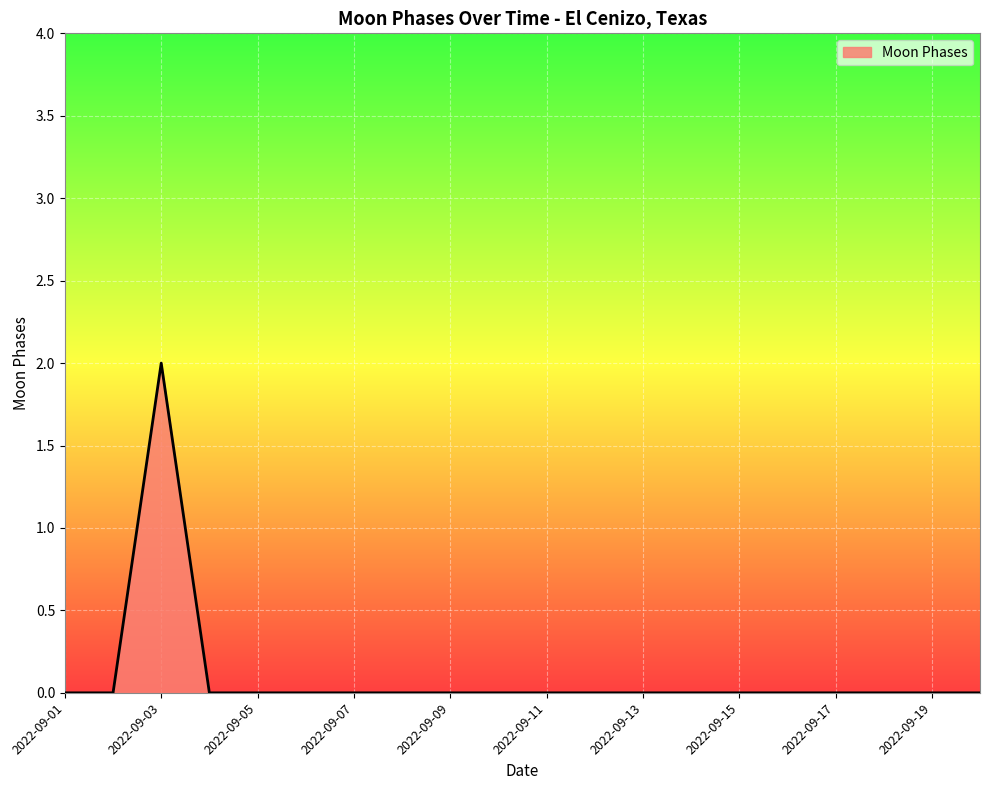

Reading left to right, transcribe all the data shown in this chart.

0	0	2	0	0	0	0	0	0	0	0	0	0	0	0	0	0	0	0	0